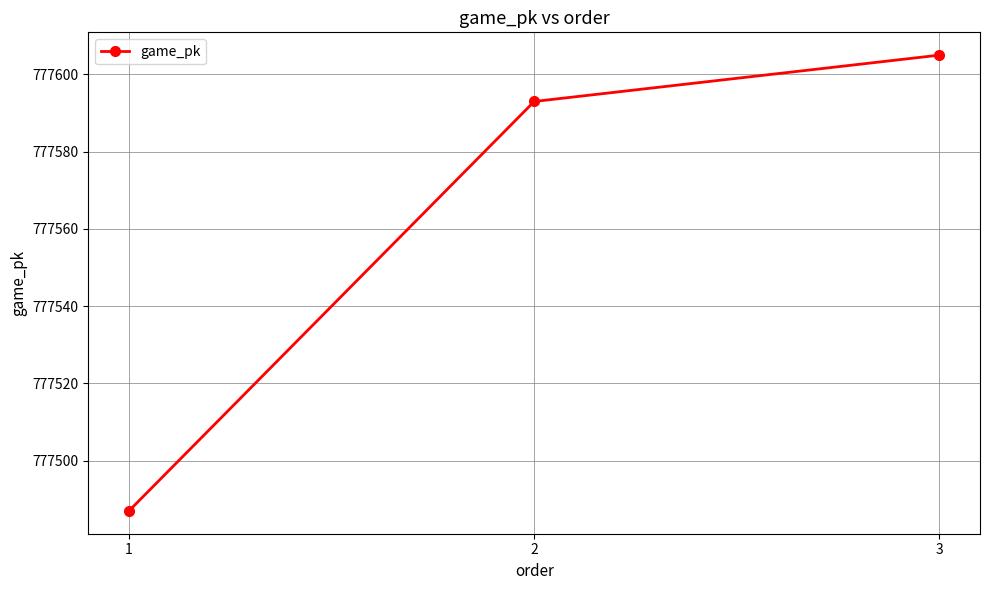

What is the value of the 3rd point from the left?

777605